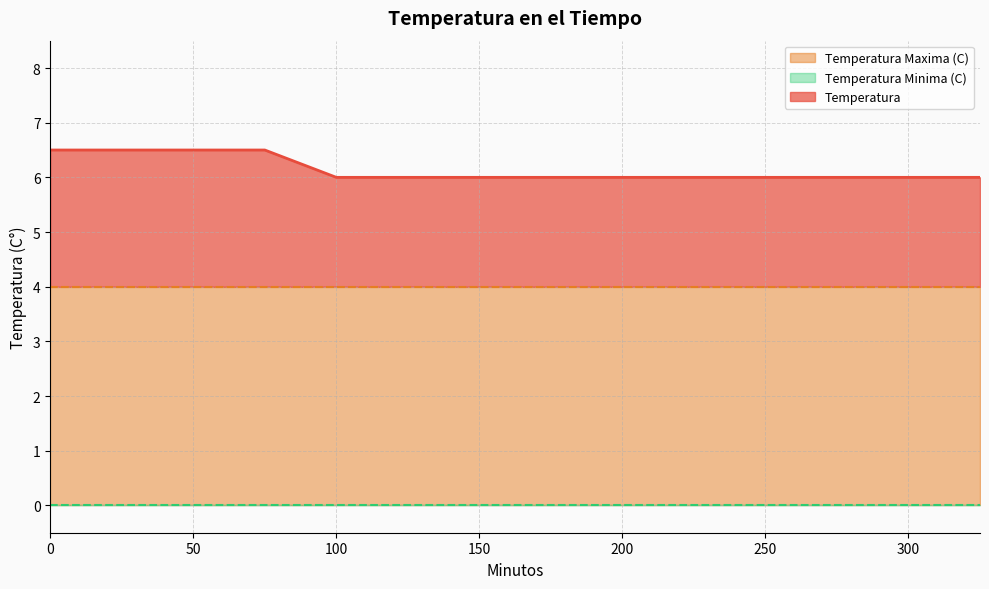

Which series changed the most between 250 and 300?

Temperatura